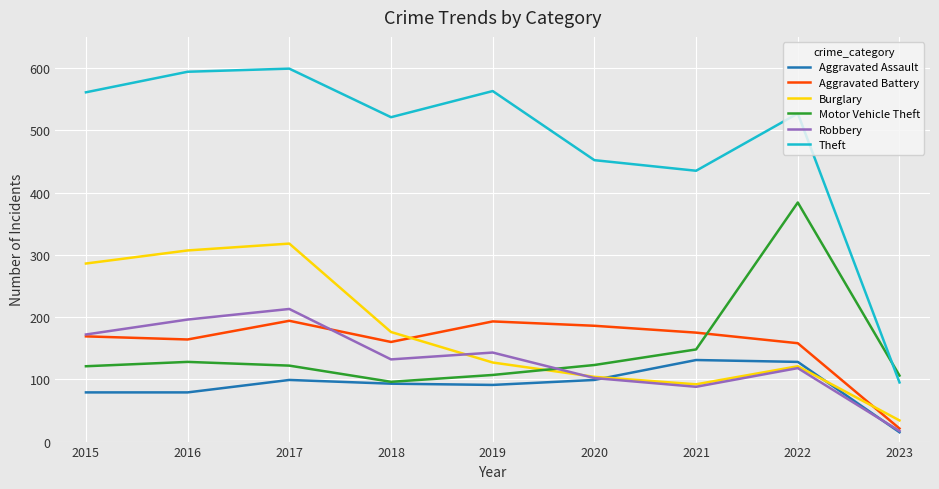

True or false: Aggravated Assault has more than 2 interior local peaks.

False